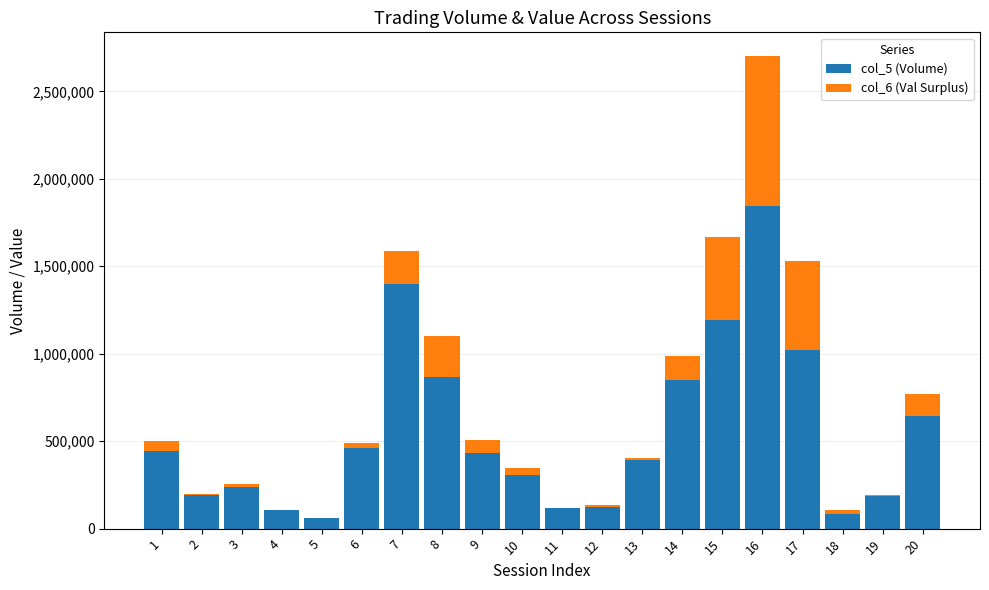

True or false: col_6 (Val Surplus) has a value of 75130 at 9.

True